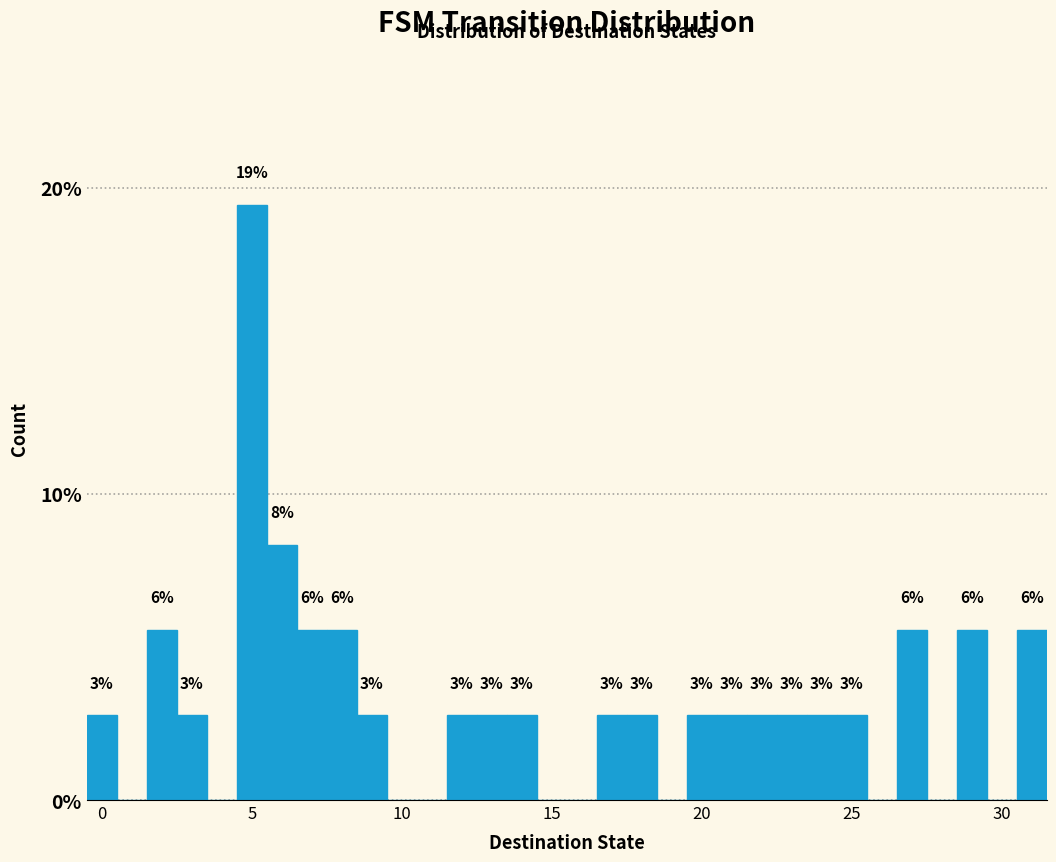

Read against the x-axis, roughly where is the centre of the tallest bar?

5.0